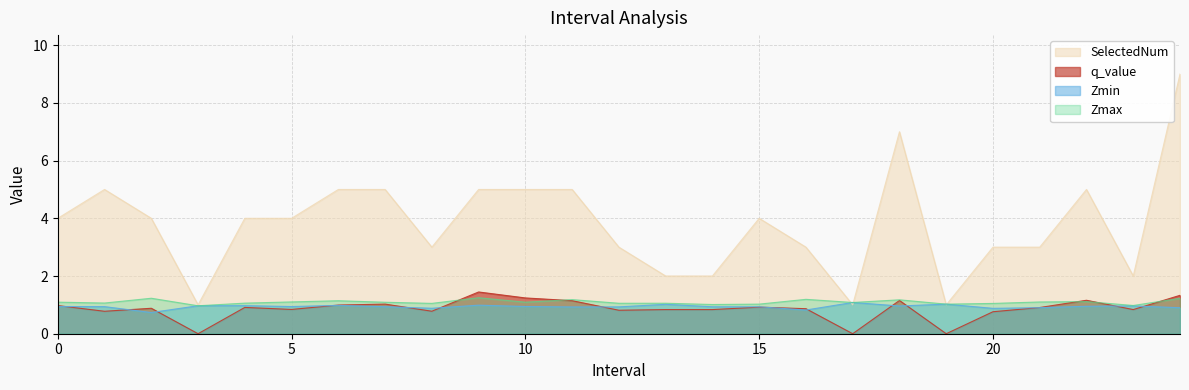

What is the difference between the highest and lowest values at 11.0?

4.1